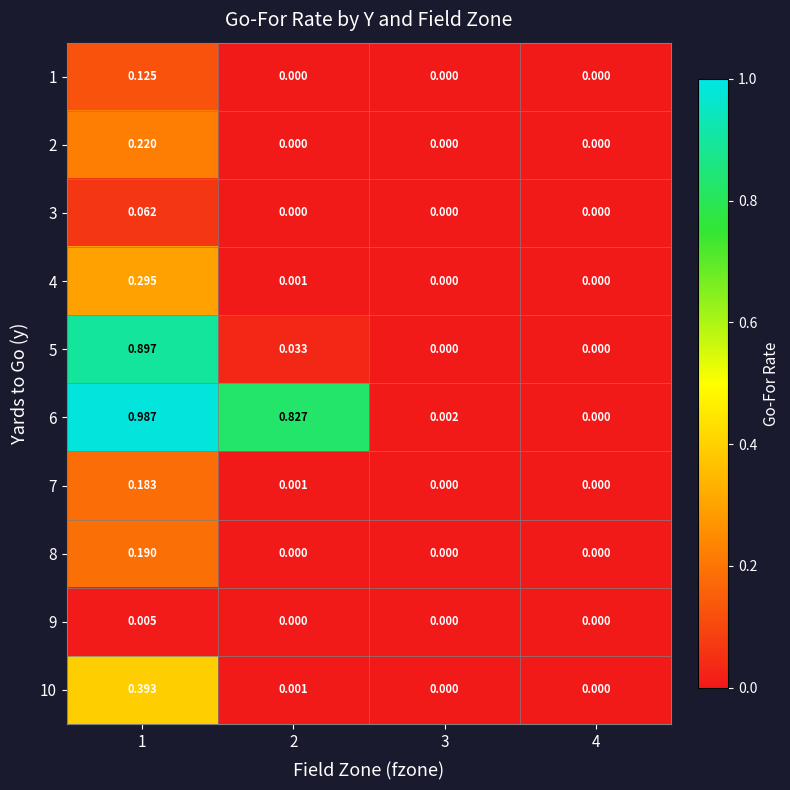

At how many categories does at least one series exceed 0?

3